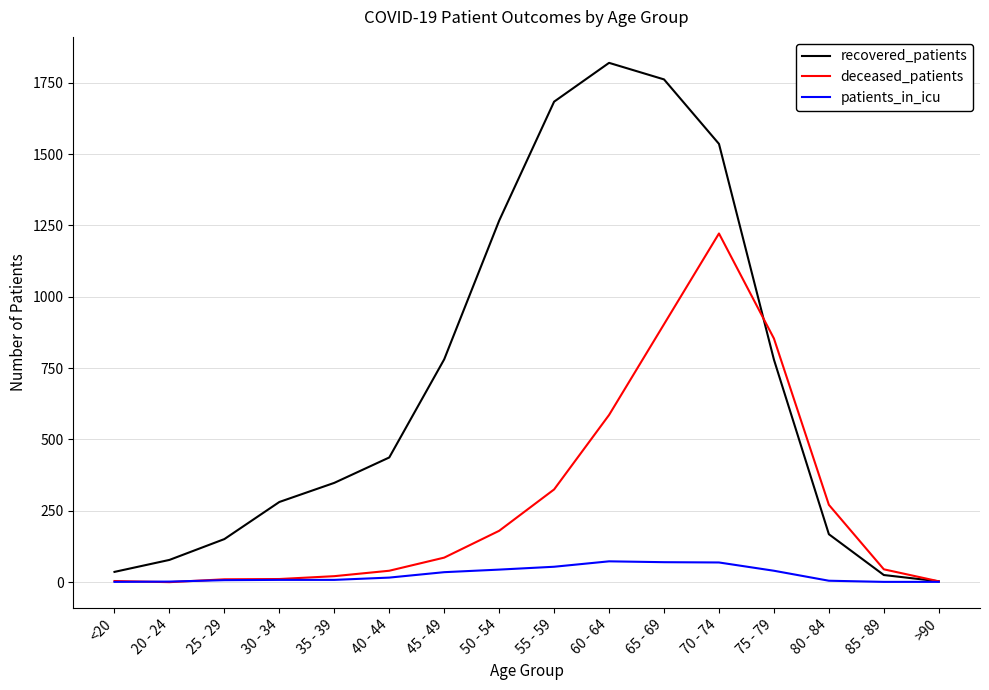

What is the difference between the maximum and minimum values in the deceased_patients series?

1222